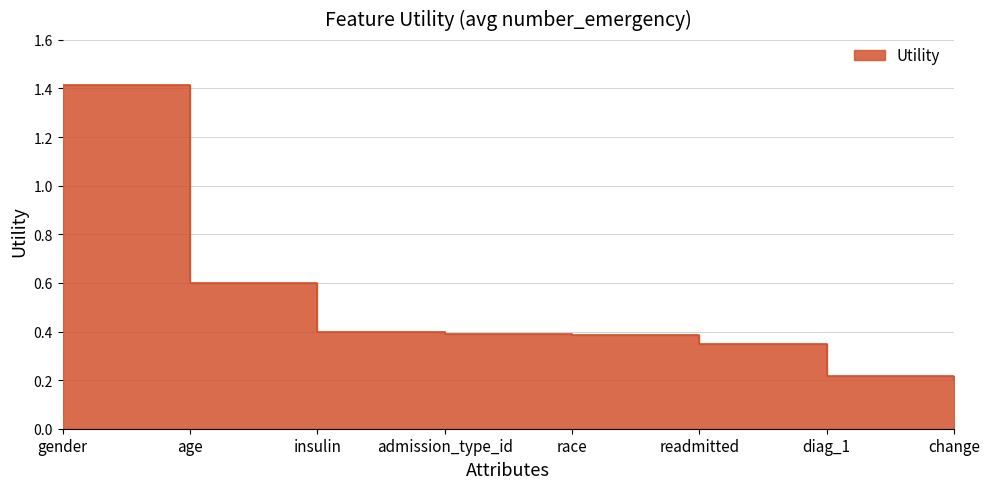

List the labels in order of value, smallest first.

change, diag_1, readmitted, race, admission_type_id, insulin, age, gender